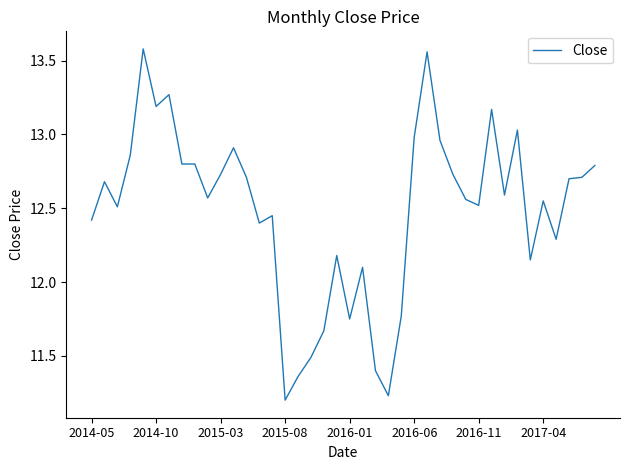

How many lines are shown in the chart?

1